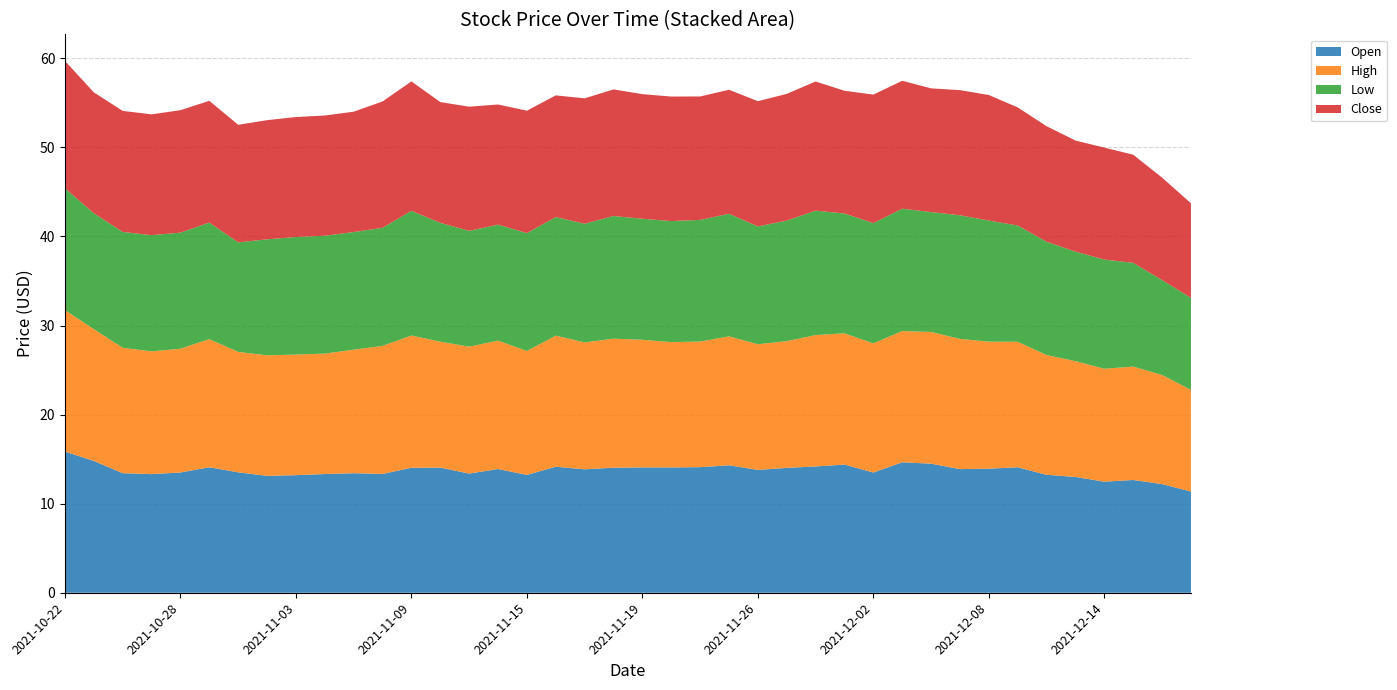

Reading left to right, list all the values displayed in this chart.

Open: 2021-10-22=15.8	2021-10-25=14.8	2021-10-26=13.4	2021-10-27=13.3	2021-10-28=13.5	2021-10-29=14.1	2021-11-01=13.5	2021-11-02=13.1	2021-11-03=13.2	2021-11-04=13.3	2021-11-05=13.4	2021-11-08=13.3	2021-11-09=14.0	2021-11-10=14.1	2021-11-11=13.4	2021-11-12=13.9	2021-11-15=13.2	2021-11-16=14.2	2021-11-17=13.9	2021-11-18=14.0	2021-11-19=14.1	2021-11-22=14.1	2021-11-23=14.1	2021-11-24=14.3	2021-11-26=13.8	2021-11-29=14.0	2021-11-30=14.2	2021-12-01=14.4	2021-12-02=13.5	2021-12-03=14.7	2021-12-06=14.5	2021-12-07=13.9	2021-12-08=13.9	2021-12-09=14.1	2021-12-10=13.2	2021-12-13=13.0	2021-12-14=12.5	2021-12-15=12.7	2021-12-16=12.2	2021-12-17=11.4
High: 2021-10-22=15.9	2021-10-25=14.8	2021-10-26=14.1	2021-10-27=13.8	2021-10-28=13.9	2021-10-29=14.4	2021-11-01=13.5	2021-11-02=13.5	2021-11-03=13.5	2021-11-04=13.5	2021-11-05=13.9	2021-11-08=14.4	2021-11-09=14.8	2021-11-10=14.1	2021-11-11=14.2	2021-11-12=14.4	2021-11-15=13.9	2021-11-16=14.7	2021-11-17=14.2	2021-11-18=14.5	2021-11-19=14.3	2021-11-22=14.1	2021-11-23=14.1	2021-11-24=14.5	2021-11-26=14.1	2021-11-29=14.2	2021-11-30=14.8	2021-12-01=14.7	2021-12-02=14.5	2021-12-03=14.7	2021-12-06=14.8	2021-12-07=14.6	2021-12-08=14.3	2021-12-09=14.1	2021-12-10=13.4	2021-12-13=13.0	2021-12-14=12.7	2021-12-15=12.7	2021-12-16=12.2	2021-12-17=11.4
Low: 2021-10-22=13.7	2021-10-25=13.0	2021-10-26=13.0	2021-10-27=13.1	2021-10-28=13.0	2021-10-29=13.1	2021-11-01=12.3	2021-11-02=13.0	2021-11-03=13.2	2021-11-04=13.2	2021-11-05=13.2	2021-11-08=13.2	2021-11-09=14.0	2021-11-10=13.3	2021-11-11=13.0	2021-11-12=13.0	2021-11-15=13.2	2021-11-16=13.3	2021-11-17=13.3	2021-11-18=13.8	2021-11-19=13.6	2021-11-22=13.6	2021-11-23=13.7	2021-11-24=13.8	2021-11-26=13.2	2021-11-29=13.5	2021-11-30=14.0	2021-12-01=13.4	2021-12-02=13.5	2021-12-03=13.7	2021-12-06=13.5	2021-12-07=13.9	2021-12-08=13.6	2021-12-09=13.1	2021-12-10=12.7	2021-12-13=12.3	2021-12-14=12.3	2021-12-15=11.7	2021-12-16=10.7	2021-12-17=10.3
Close: 2021-10-22=14.3	2021-10-25=13.6	2021-10-26=13.6	2021-10-27=13.6	2021-10-28=13.8	2021-10-29=13.7	2021-11-01=13.2	2021-11-02=13.4	2021-11-03=13.5	2021-11-04=13.5	2021-11-05=13.5	2021-11-08=14.2	2021-11-09=14.5	2021-11-10=13.6	2021-11-11=13.9	2021-11-12=13.5	2021-11-15=13.7	2021-11-16=13.7	2021-11-17=14.1	2021-11-18=14.2	2021-11-19=14.0	2021-11-22=14.0	2021-11-23=13.9	2021-11-24=13.9	2021-11-26=14.1	2021-11-29=14.2	2021-11-30=14.5	2021-12-01=13.8	2021-12-02=14.4	2021-12-03=14.4	2021-12-06=13.9	2021-12-07=14.1	2021-12-08=14.1	2021-12-09=13.3	2021-12-10=13.0	2021-12-13=12.5	2021-12-14=12.6	2021-12-15=12.1	2021-12-16=11.5	2021-12-17=10.6